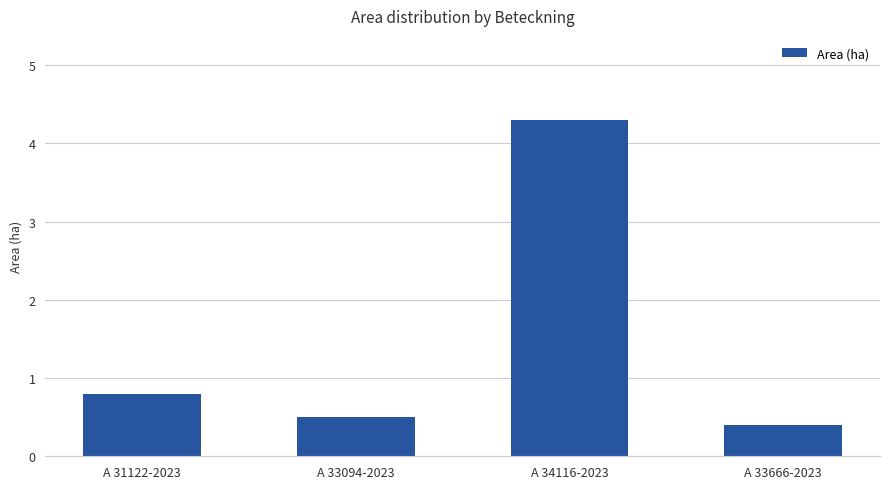

What is the greatest value displayed?

4.3